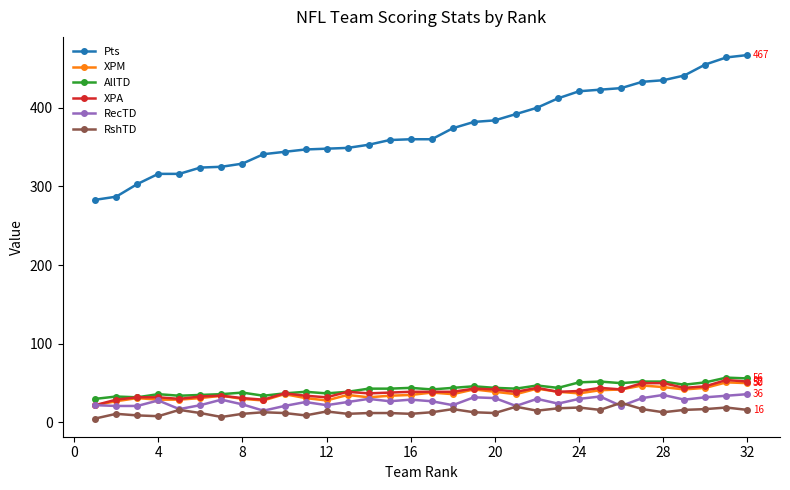

Which series has the largest range (max minus min)?

Pts